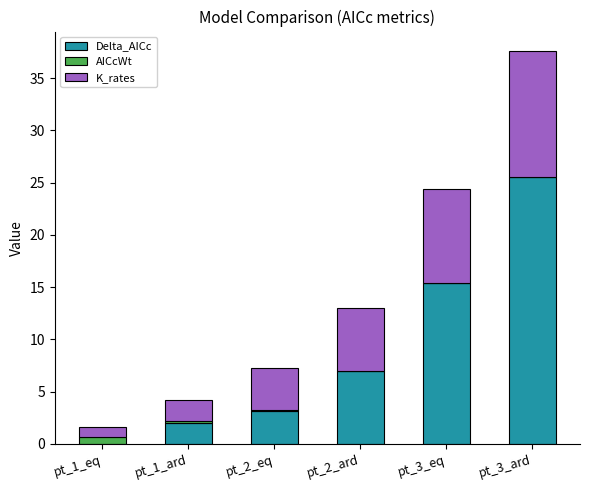

Which category has the highest value in the Delta_AICc series?

pt_3_ard